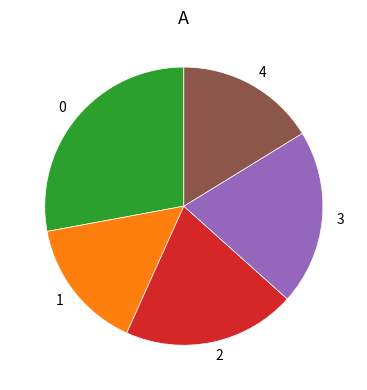

Is there a majority slice in this chart?

No